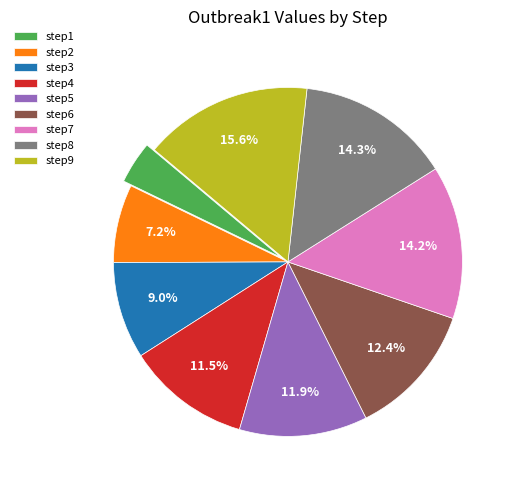

The step6 slice represents 12% of the pie. True or false?

True